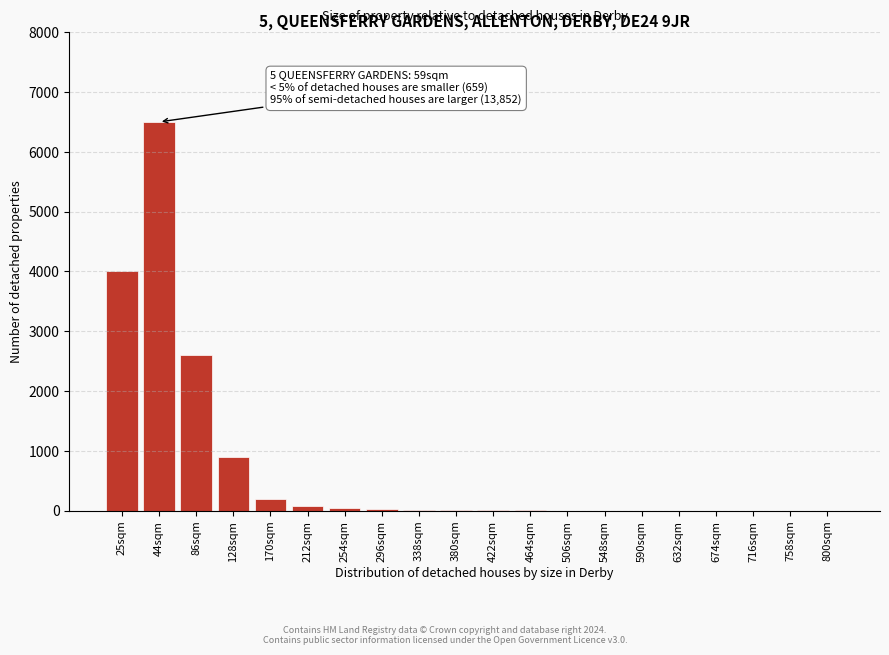

What is the maximum value shown in the chart?

6500